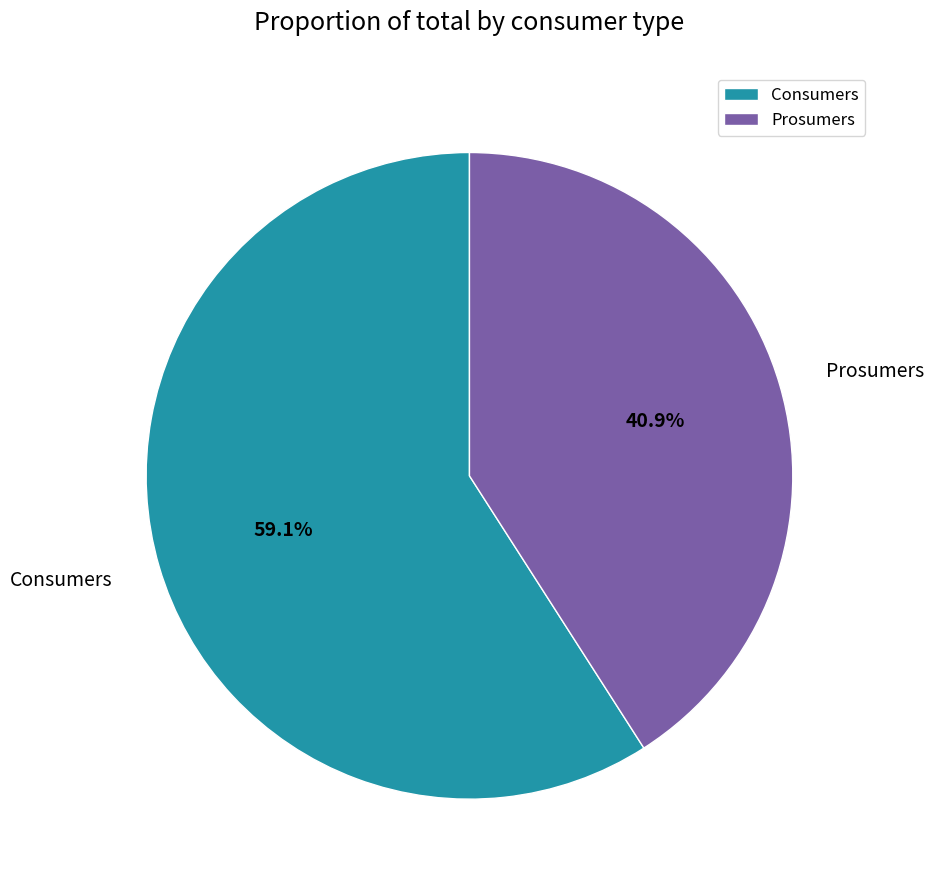

Count the number of slices in the pie.

2